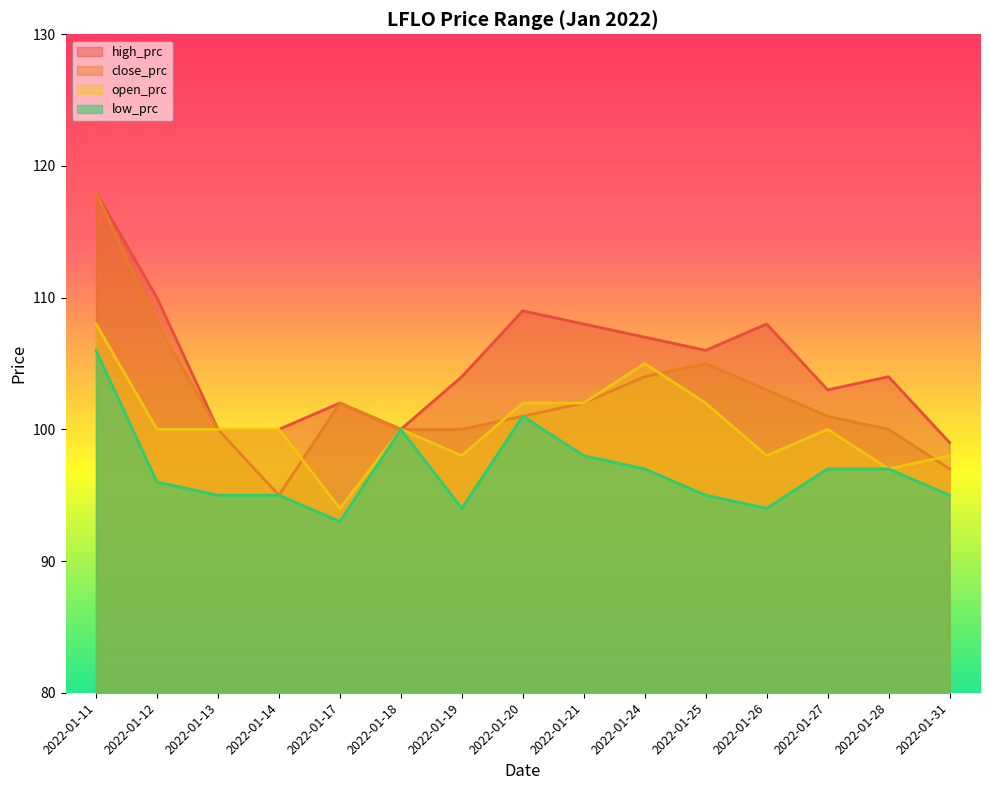

Where is the first local maximum for open_prc?

2022-01-18